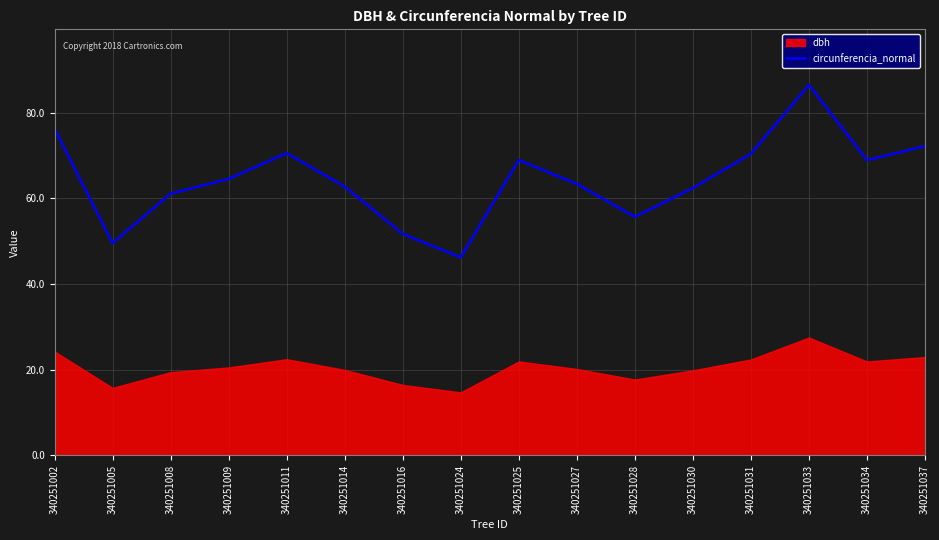

True or false: the data shows 70.5 at 340251011.

True